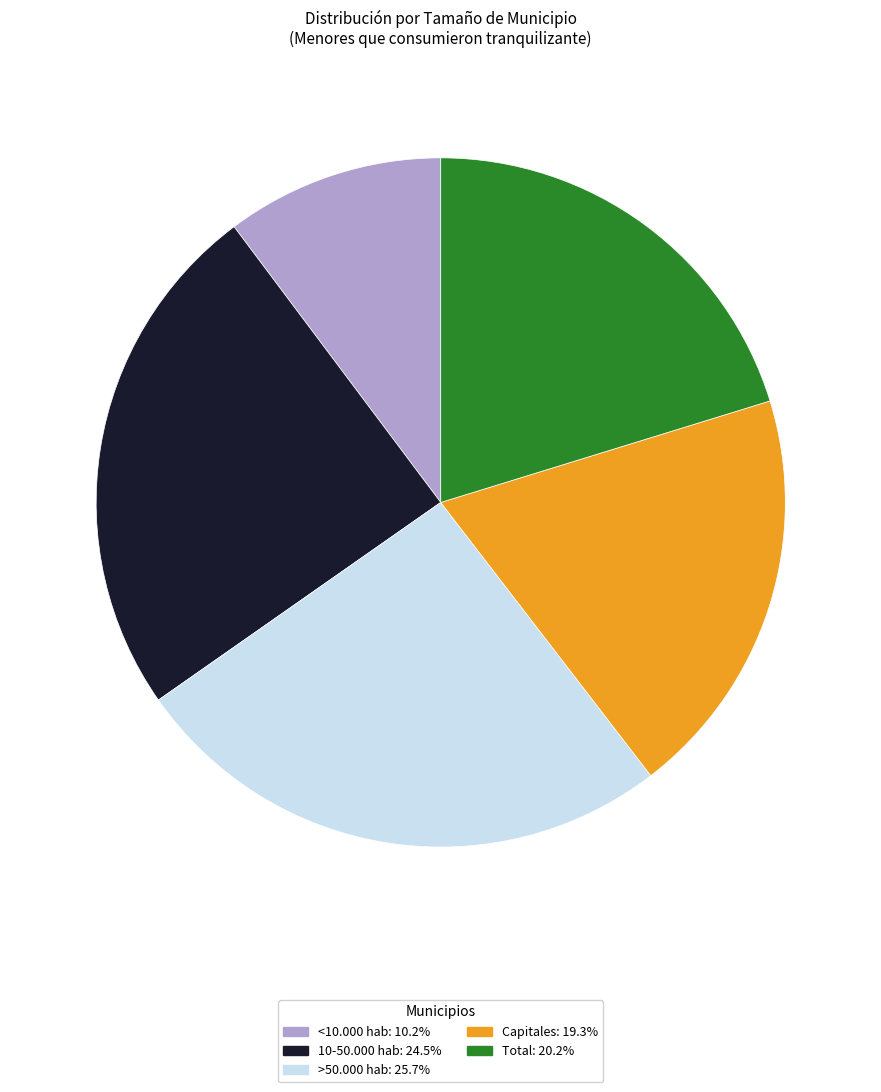

Which category has the smallest portion of the pie?

<10.000 hab